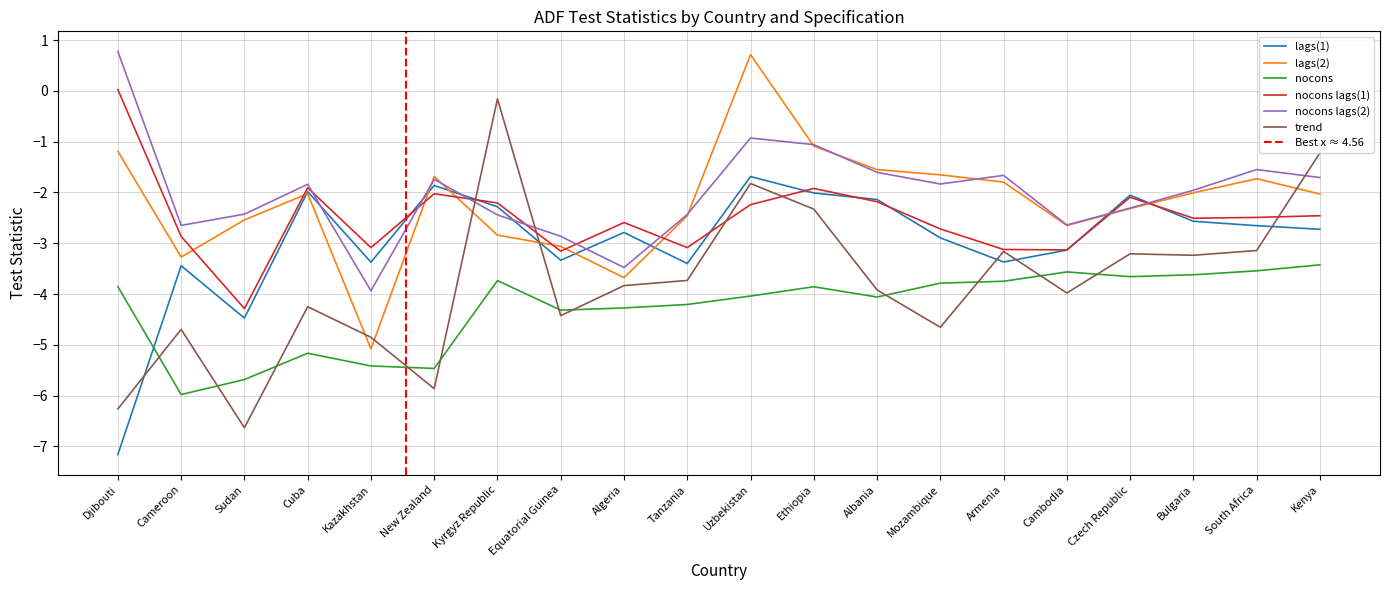

What position from the left is New Zealand?

6